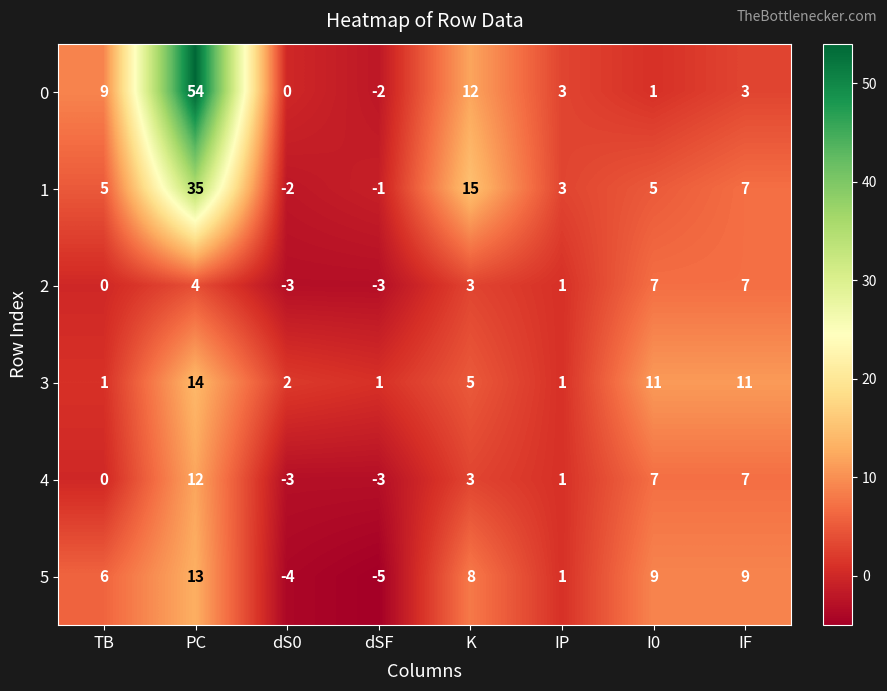

How many series are shown in this chart?

6